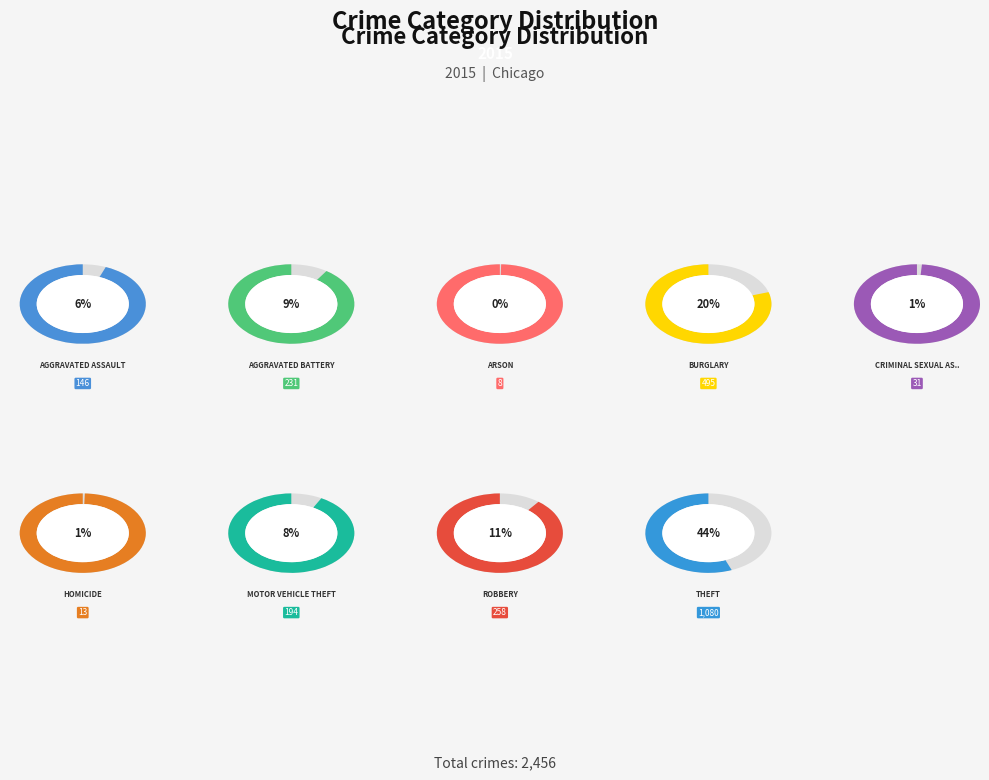

Count the number of slices in the pie.

9